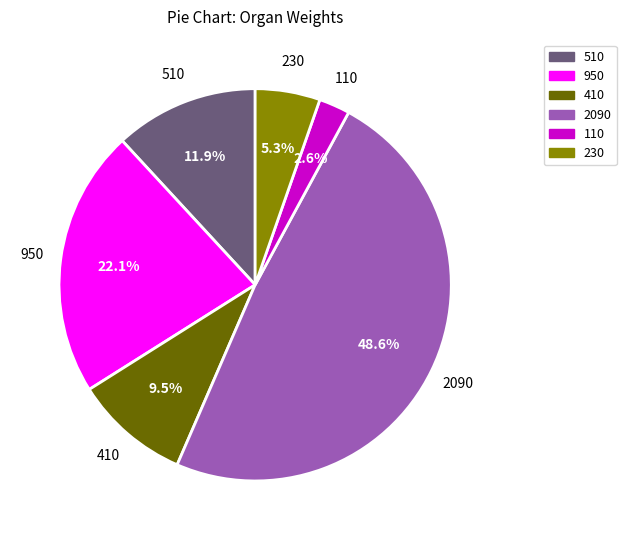

What percentage is NOT represented by 2090?

51.4%